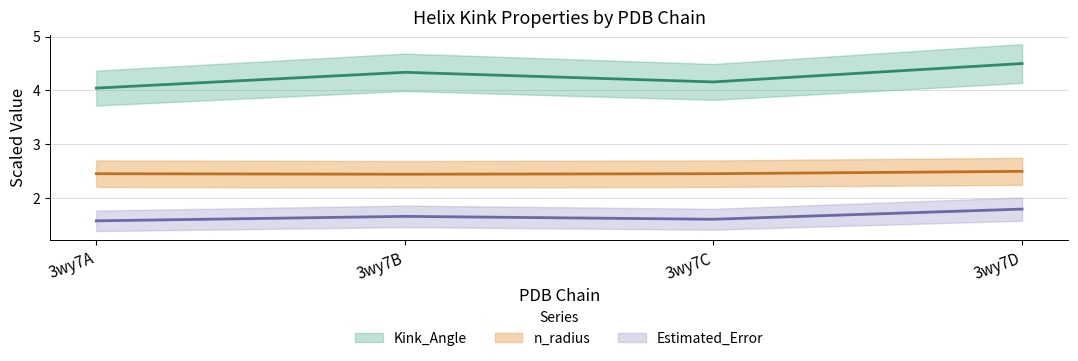

What is the difference between the highest and lowest values at 3wy7A?

2.5